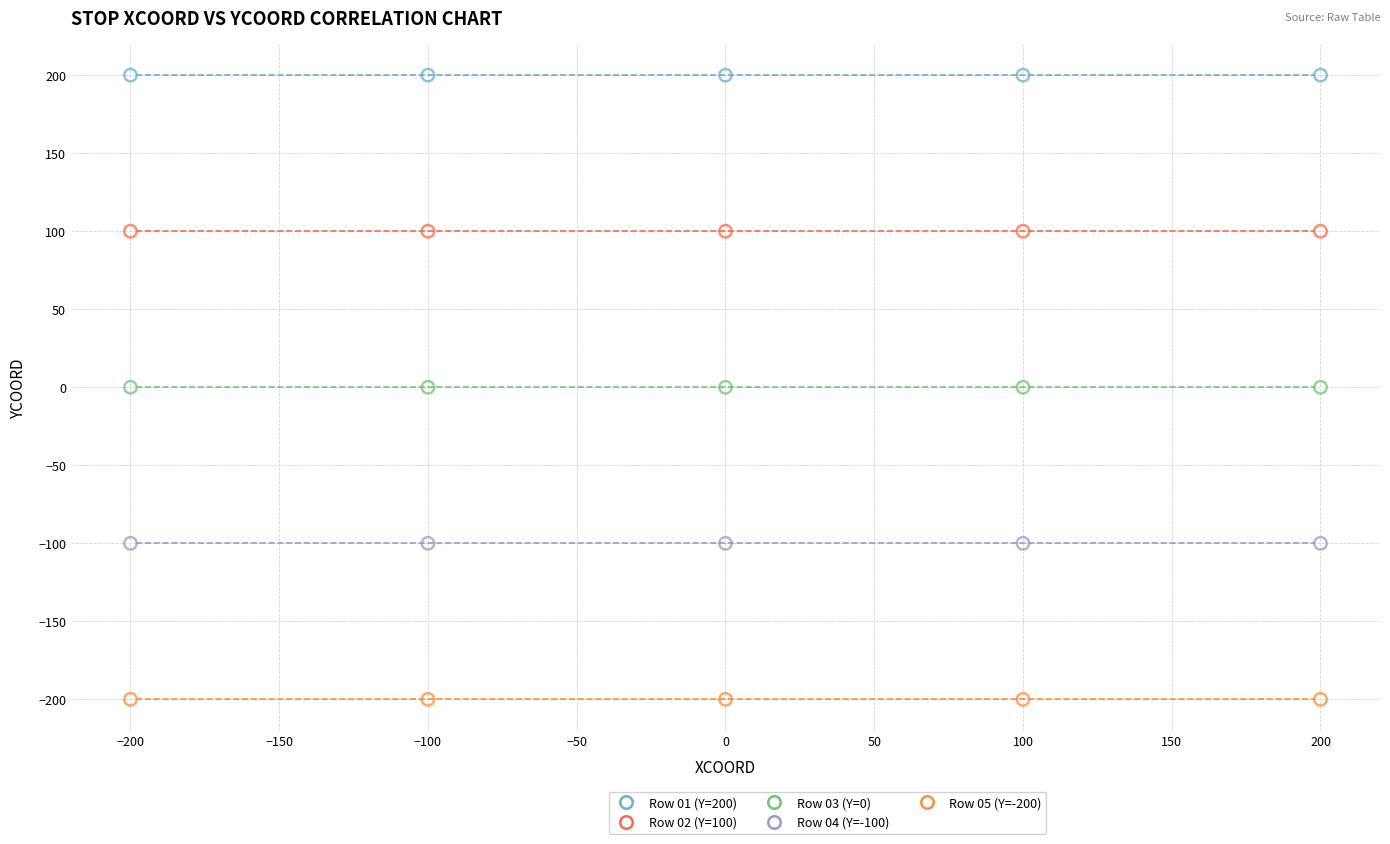

Which series reaches the minimum Y coordinate?

Row 05 (Y=-200)